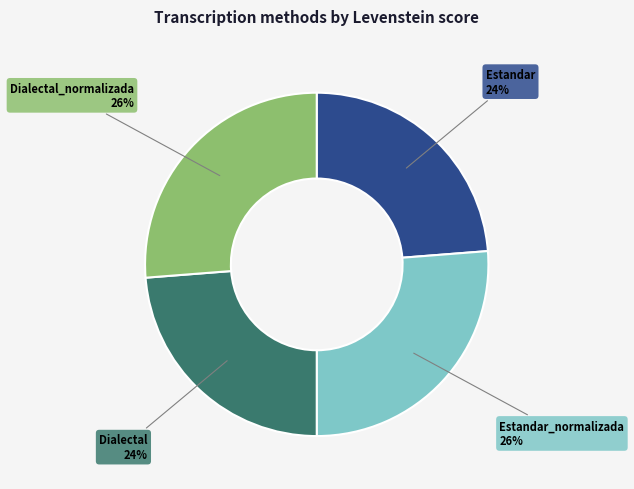

Is there a majority slice in this chart?

No